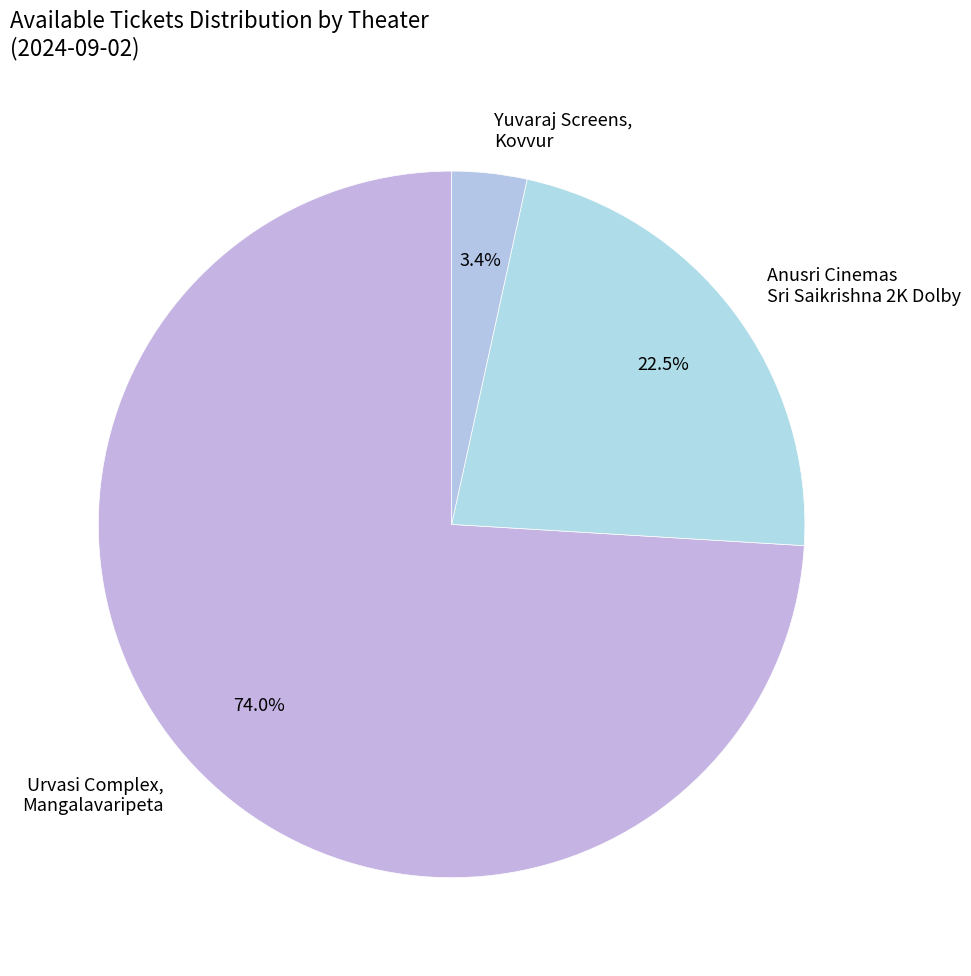

How many slices are in this pie chart?

3